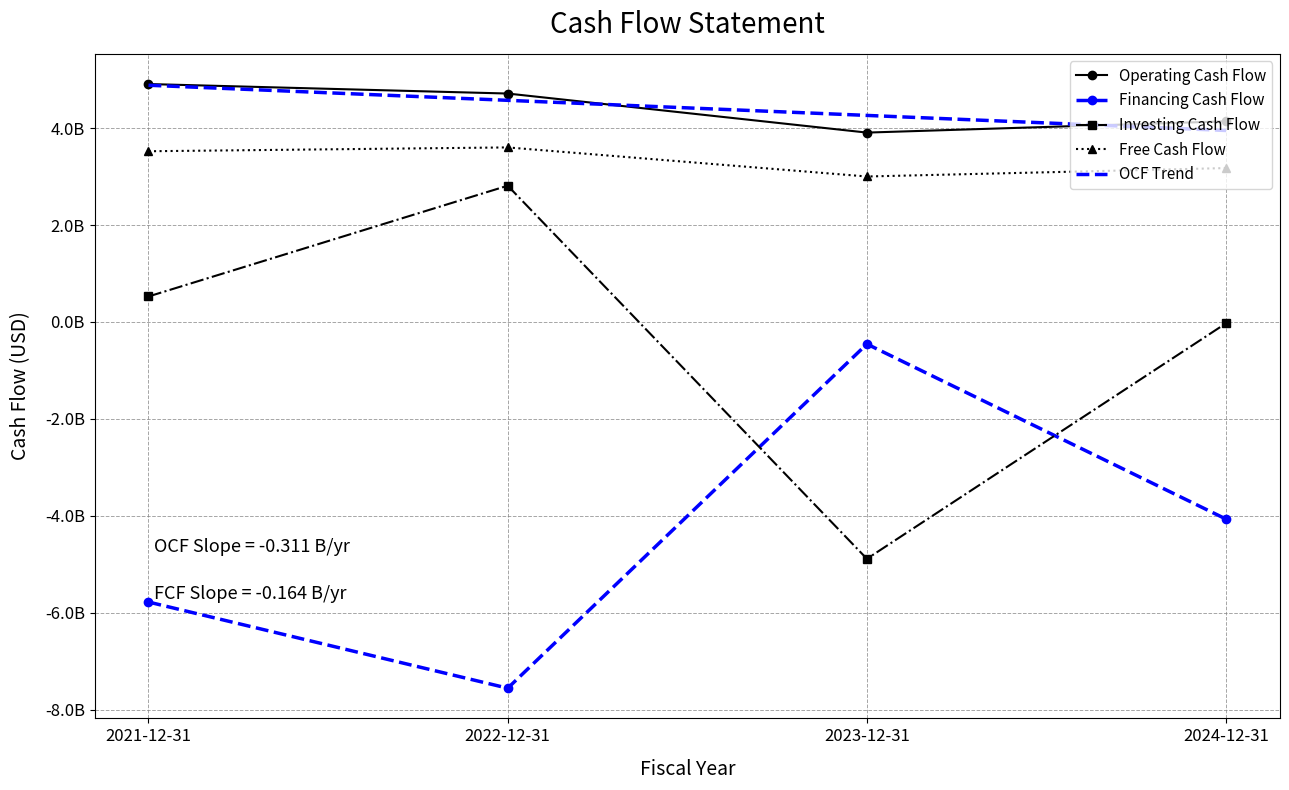

The Operating Cash Flow series shows 4141000000 at 2024-12-31. True or false?

True